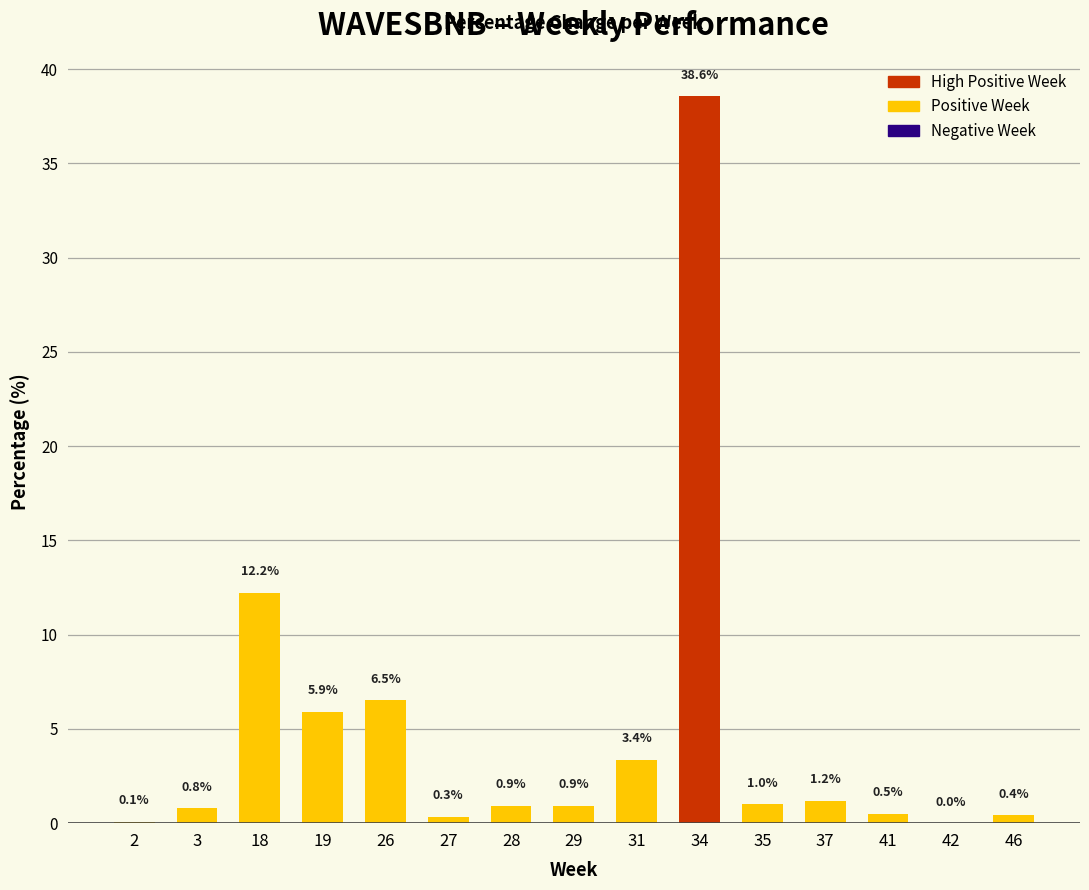

Which has a higher value, 19 or 35?

19